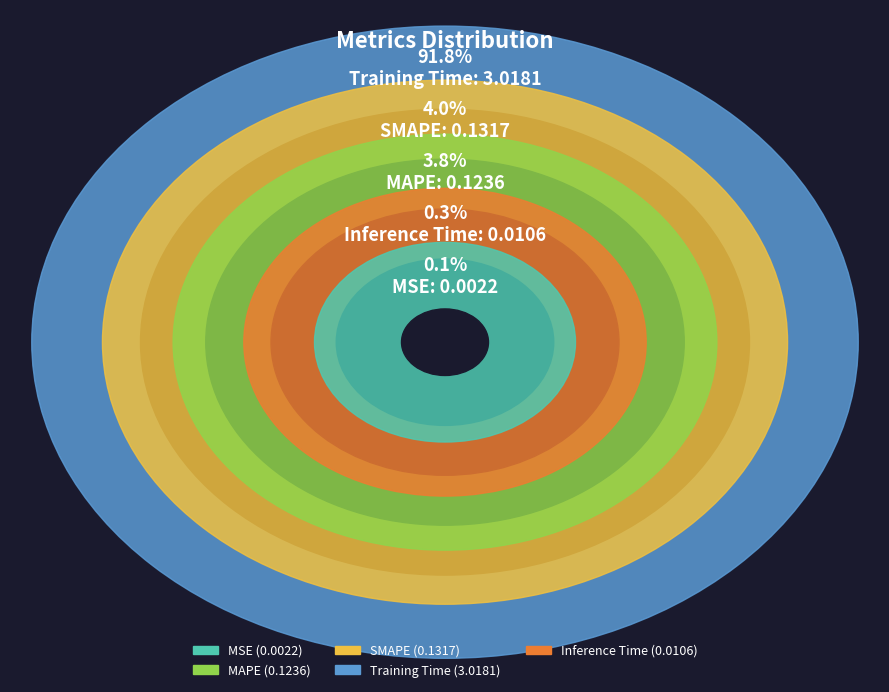

How many slices are in this pie chart?

5